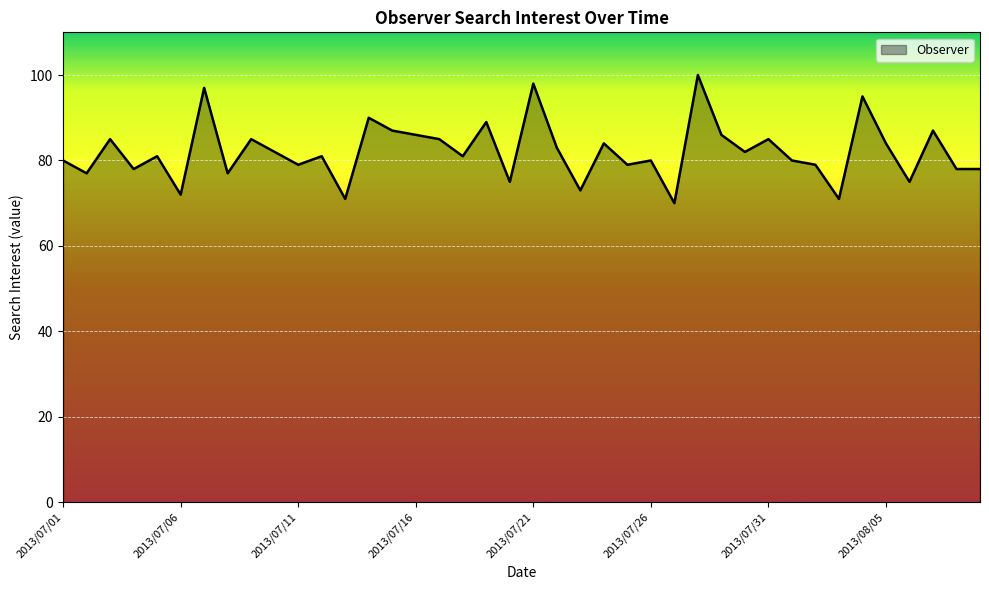

Reading right to left, list all the values displayed in this chart.

78	78	87	75	84	95	71	79	80	85	82	86	100	70	80	79	84	73	83	98	75	89	81	85	86	87	90	71	81	79	82	85	77	97	72	81	78	85	77	80